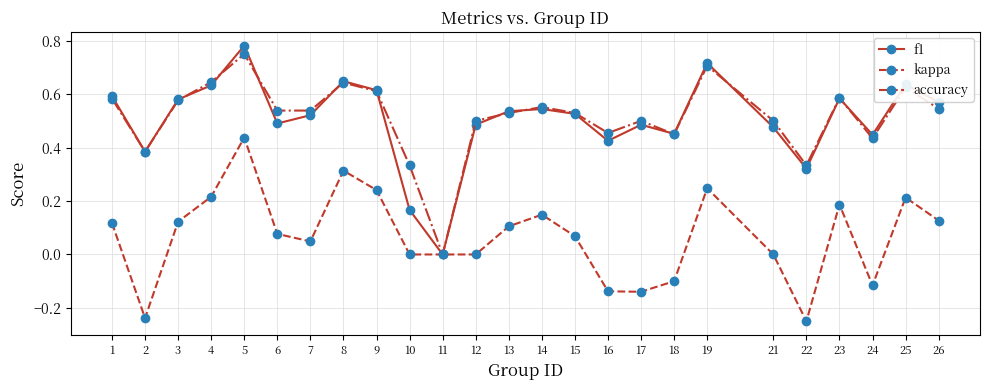

At which category does f1 reach its first local peak?

5